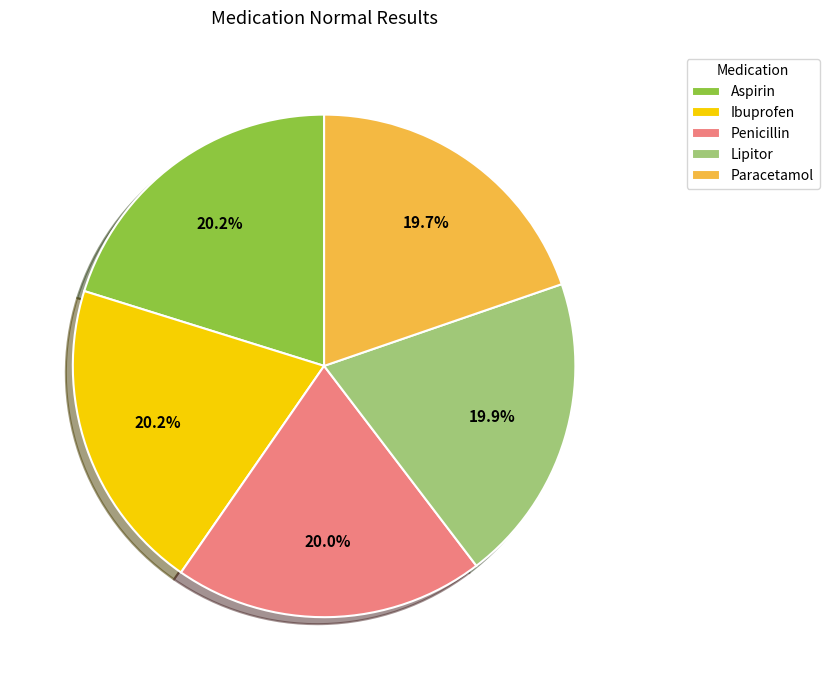

What percentage is the Ibuprofen slice, to the nearest percent?

20%